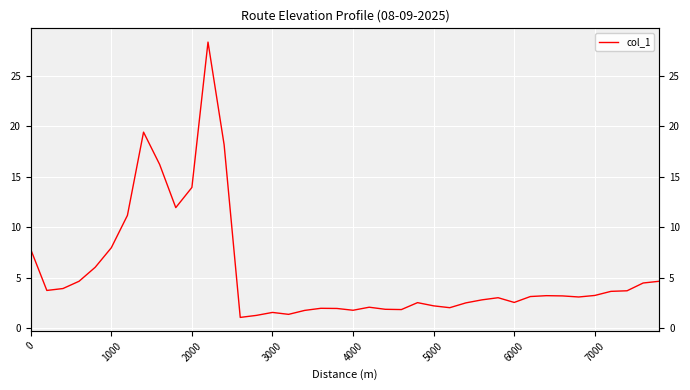

What is the average value?

5.5